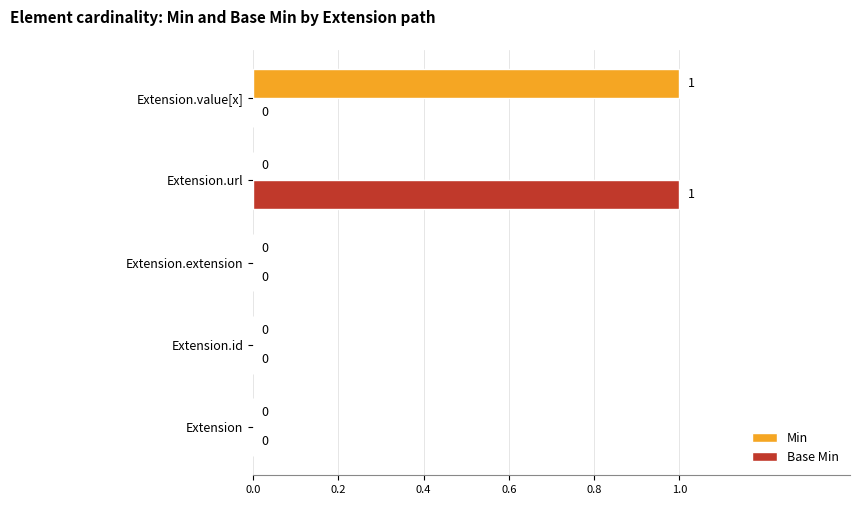

Is it true that Min equals 1 at Extension?

False